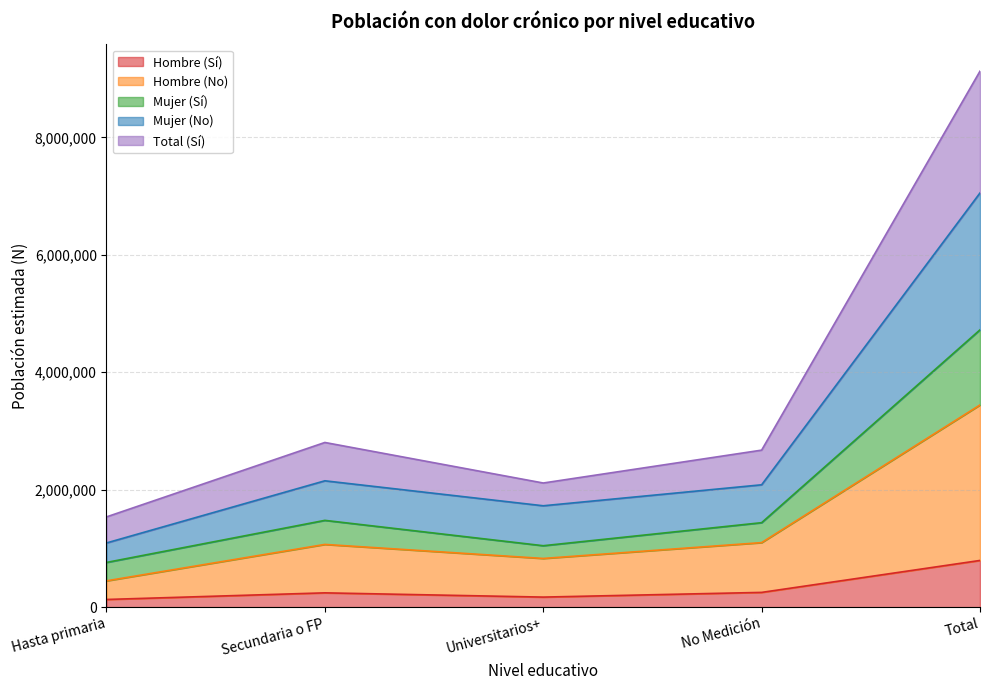

The value of Mujer (Sí) at Total is 13479986. True or false?

False